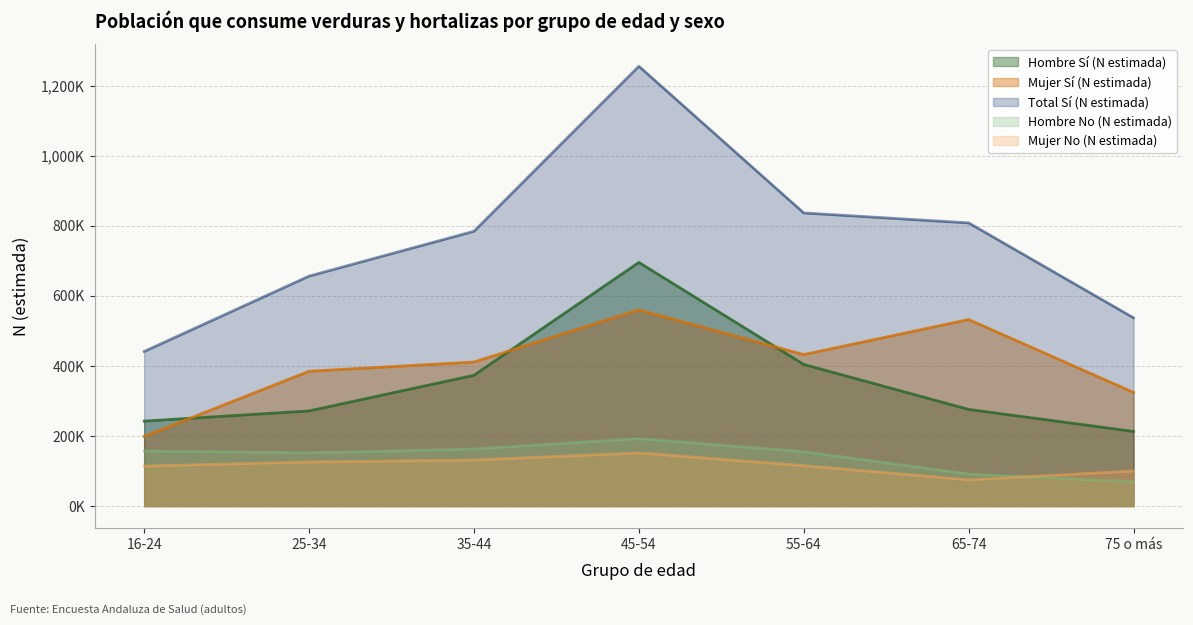

At which category does the chart reach its minimum across all series?

75 o más